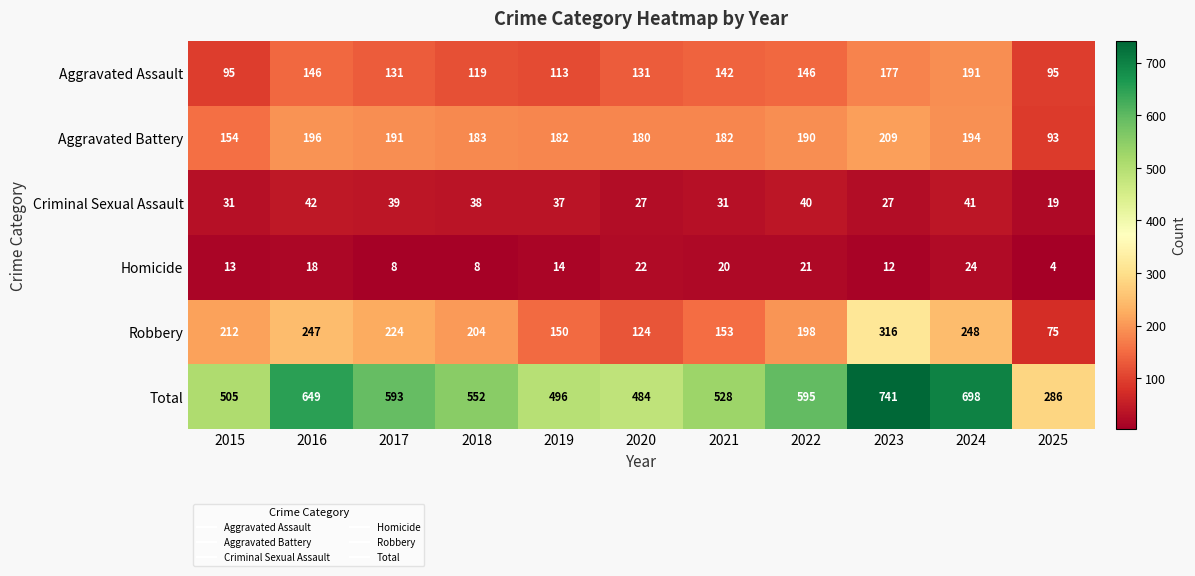

At which category is the sum across all series the highest?

2023